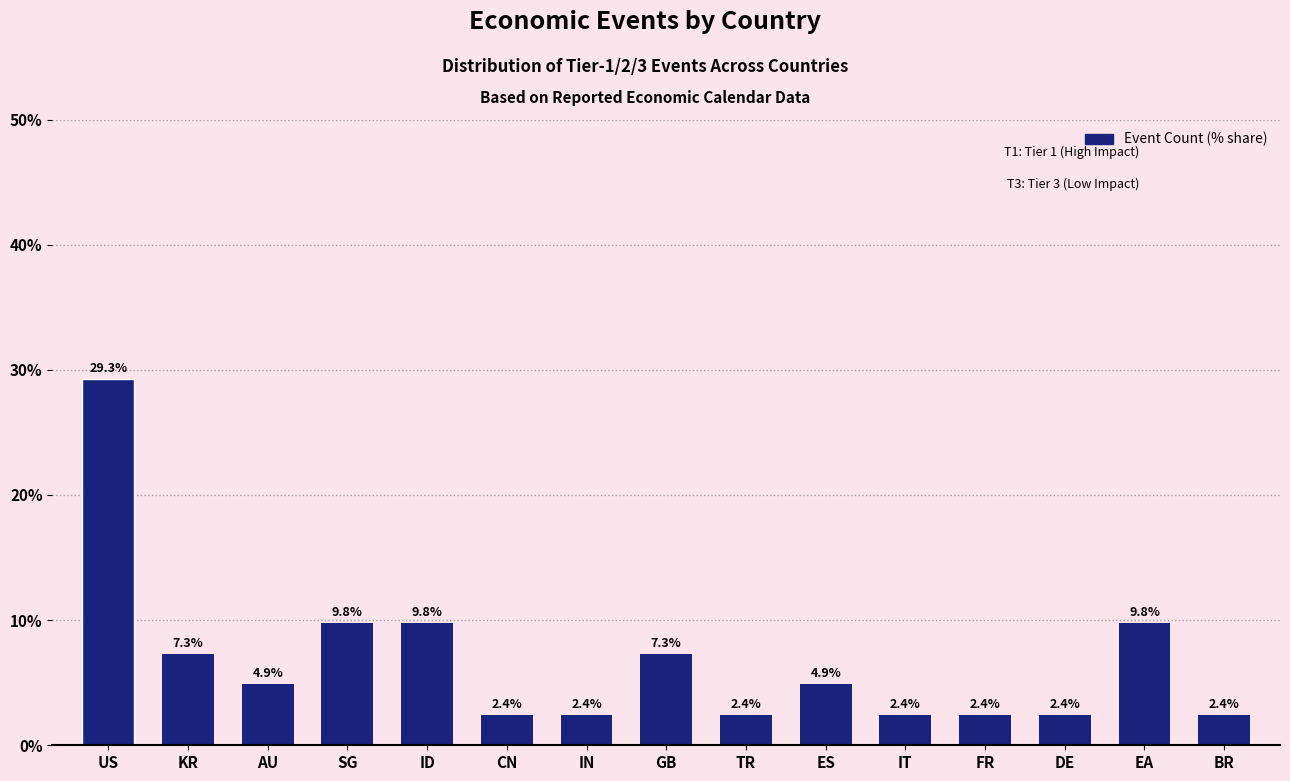

What is the smallest value displayed?

2.4